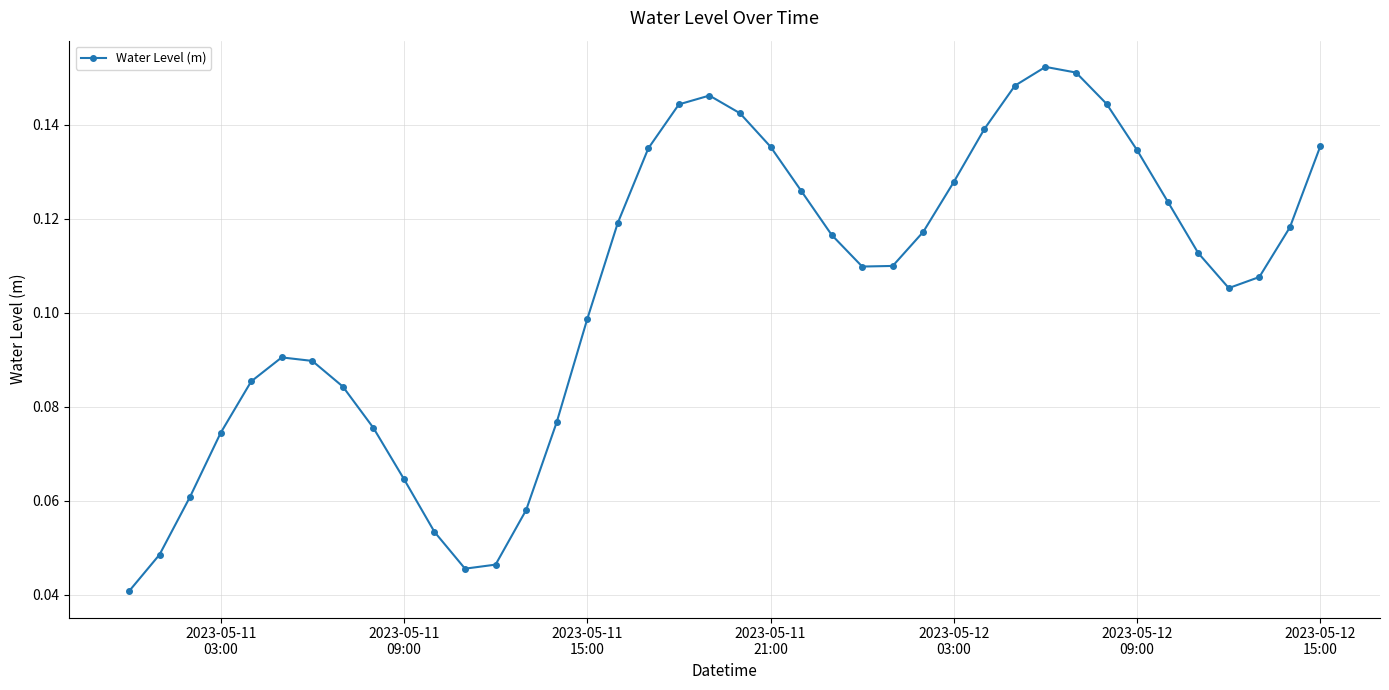

Count the values in the range 0 to 1.

40